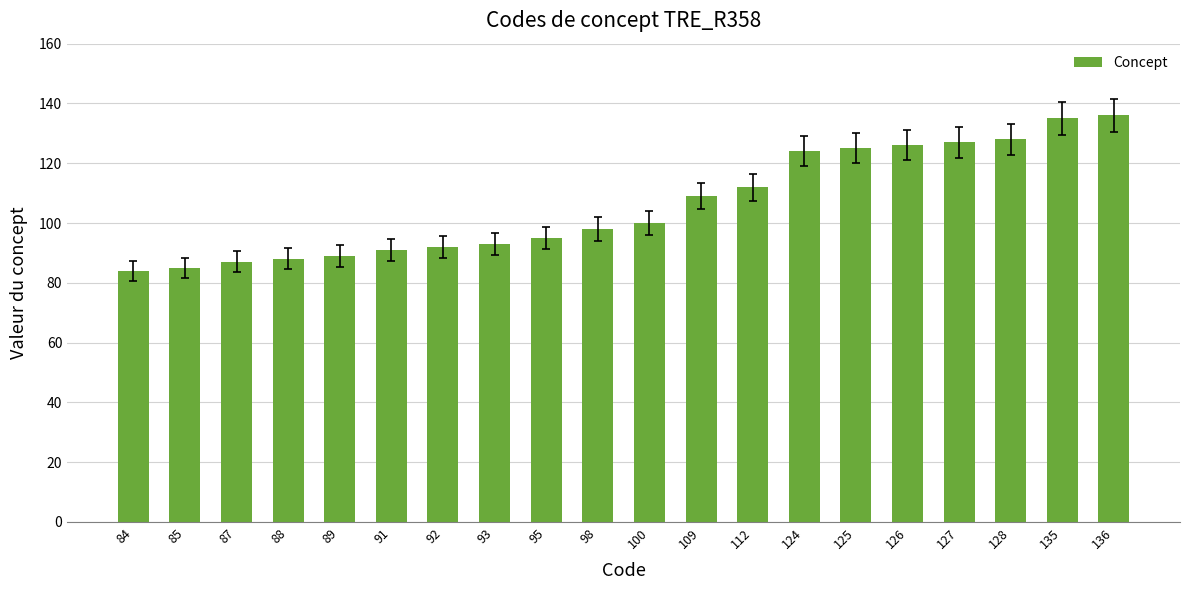

Between 98 and 128, which is larger?

128